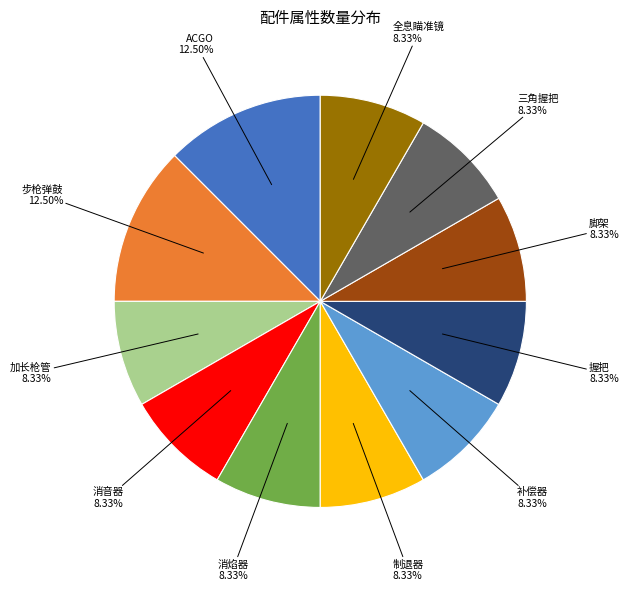

Count the number of slices in the pie.

11